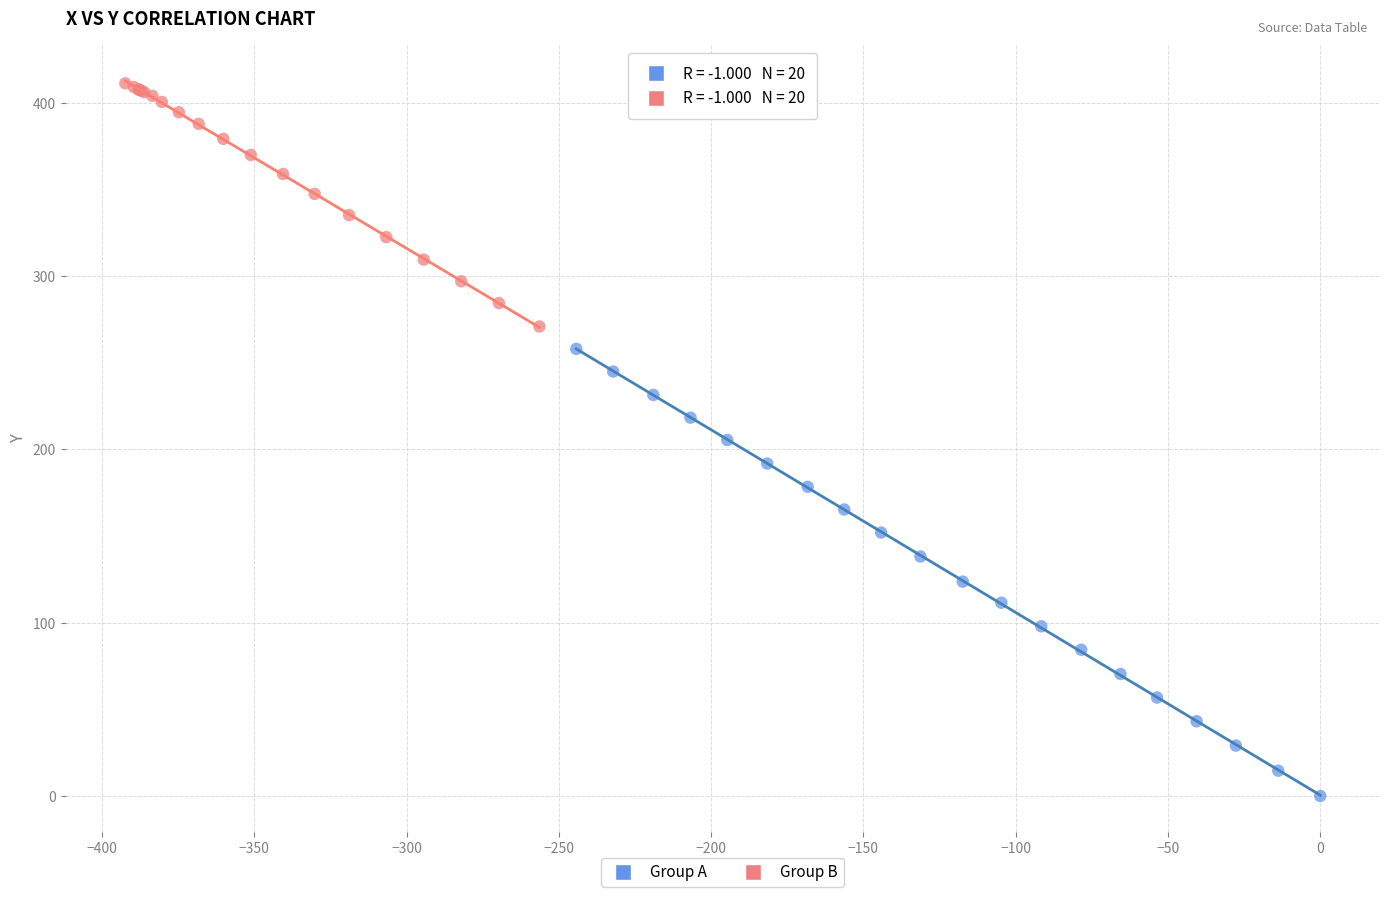

Which series has the largest Y range (max minus min)?

Group A